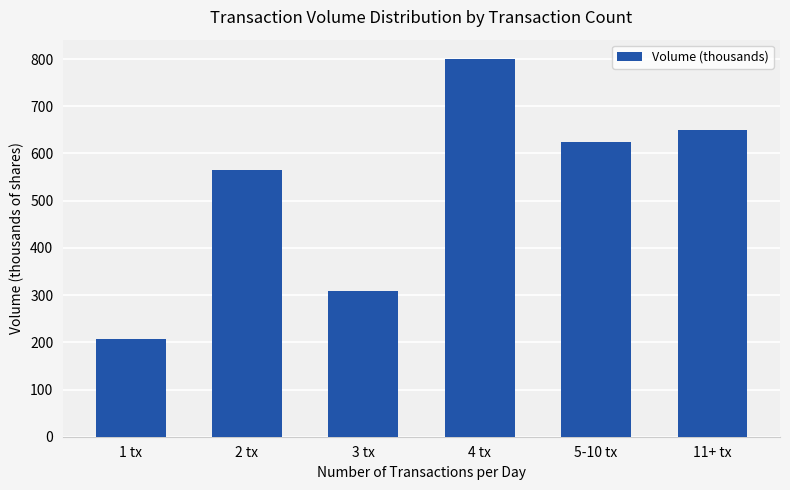

What position from the left is 2 tx?

2